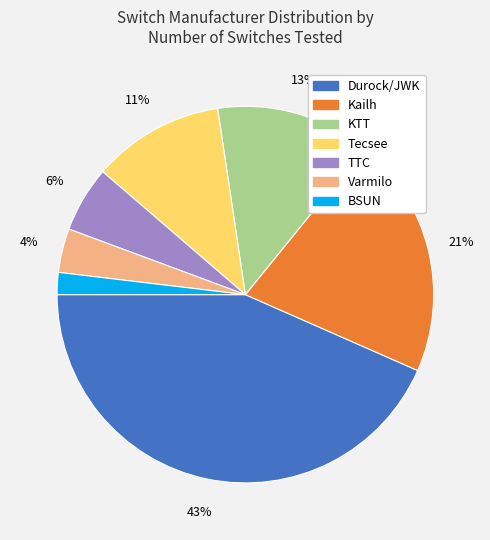

Rank the categories by value from lowest to highest.

BSUN, Varmilo, TTC, Tecsee, KTT, Kailh, Durock/JWK